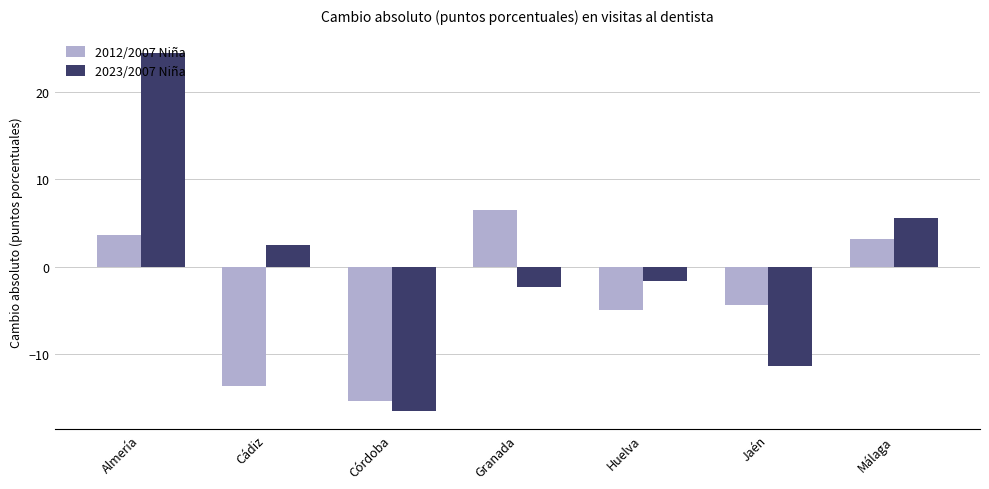

What is the minimum value shown in the chart?

-16.5